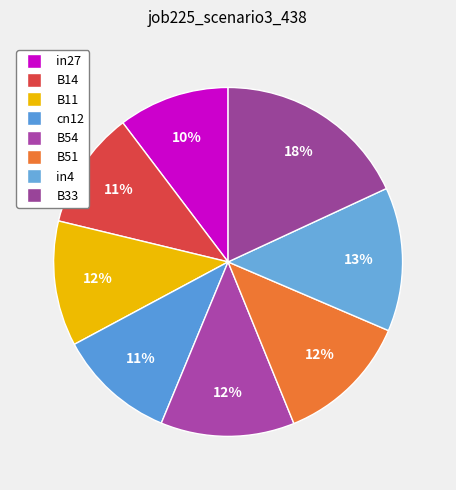

Which category has the smallest portion of the pie?

in27